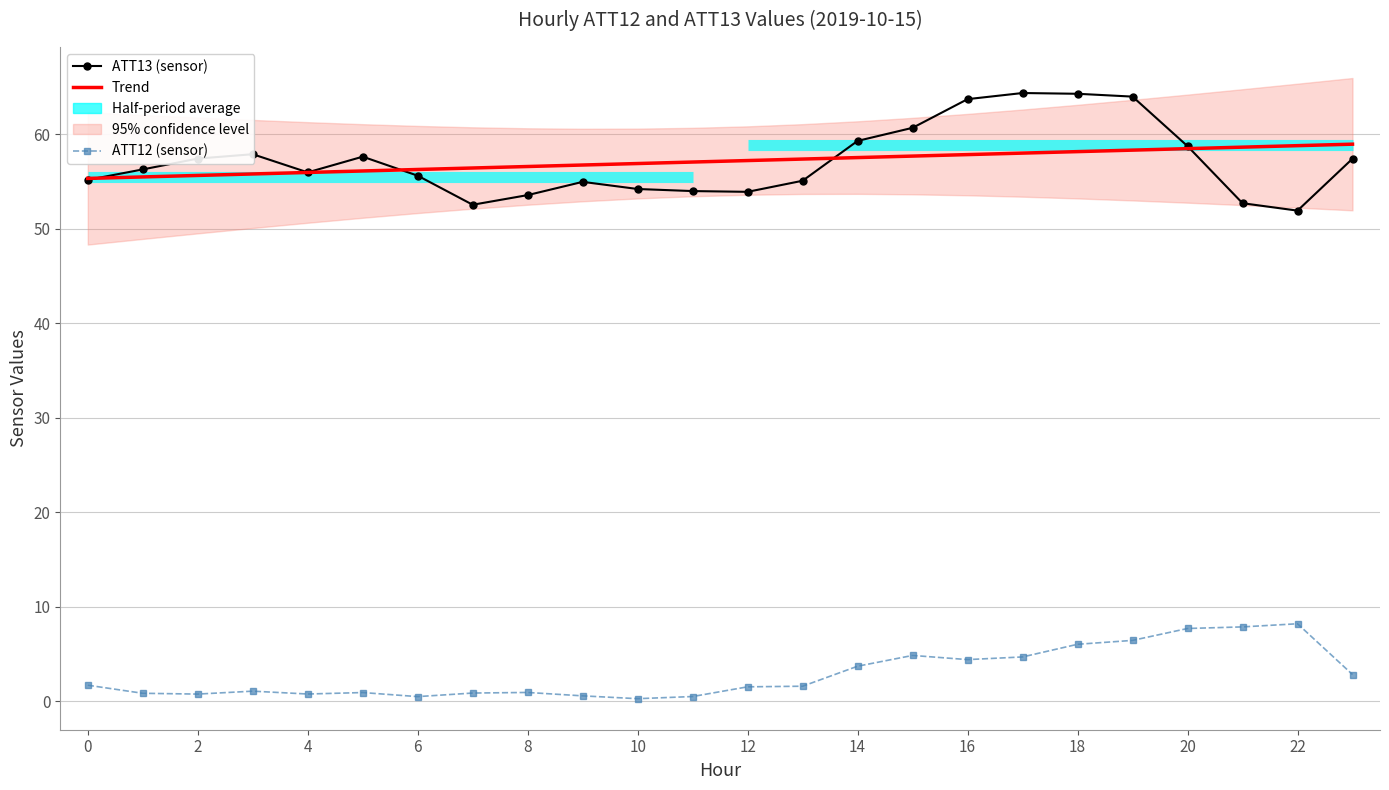

What is the difference between the maximum and minimum values in the Trend series?

3.6